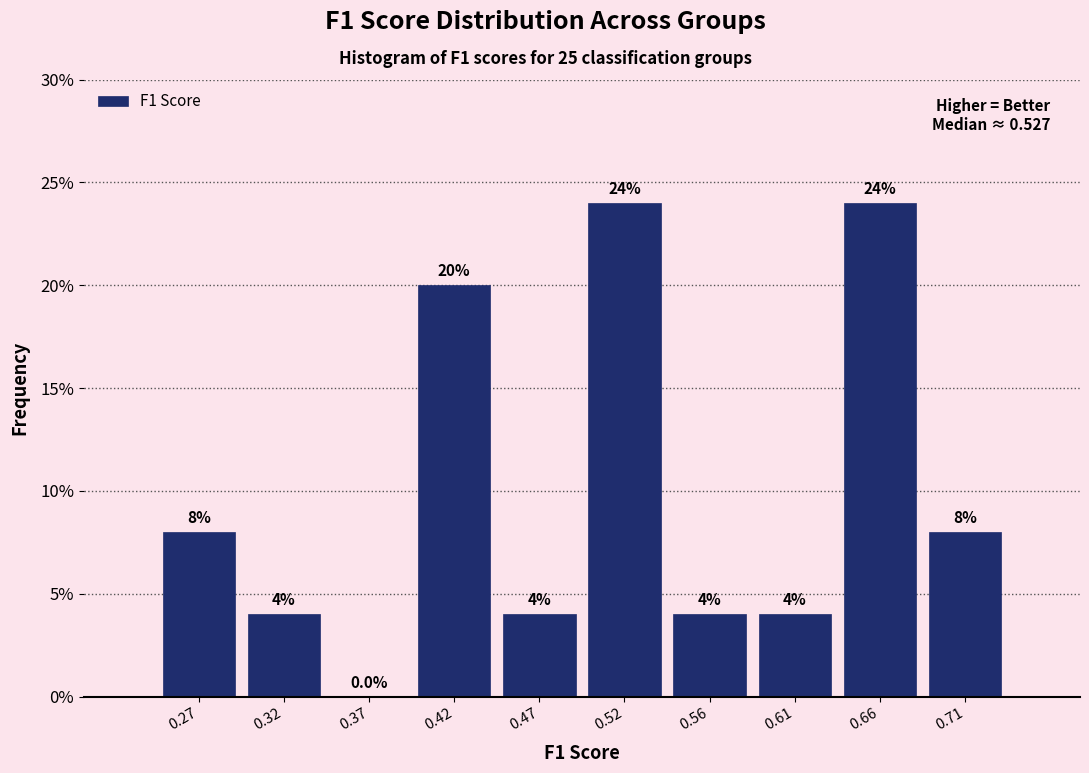

What is the height of the bar covering 0.490 to 0.540 on the x-axis? The bar edges are not printed on the chart, so give them approximately, as read against the axis.

24.0